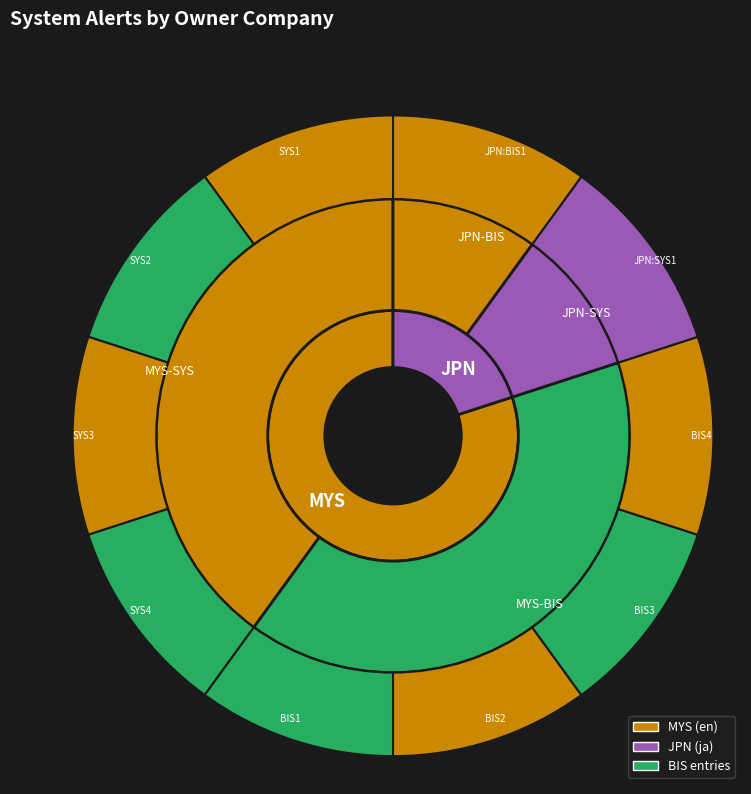

What is the change in value from MYS to JPN?

-6